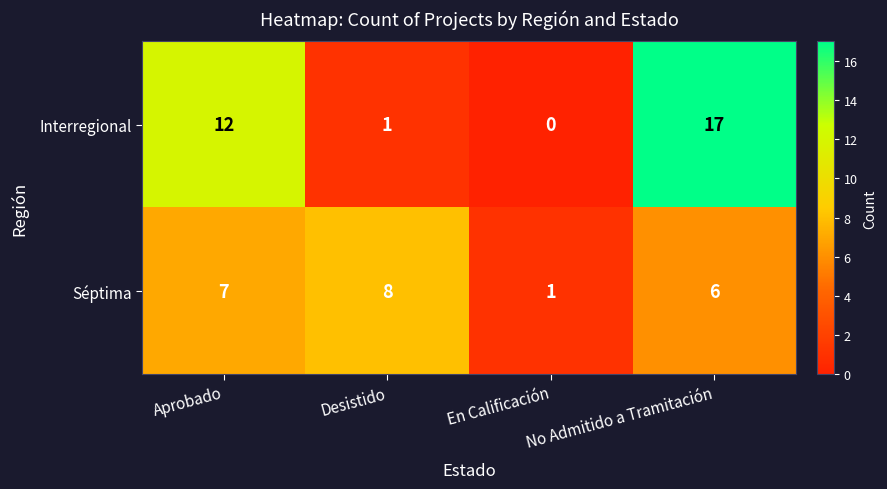

Is the value of Séptima at Aprobado greater than the value of Interregional at Aprobado?

No